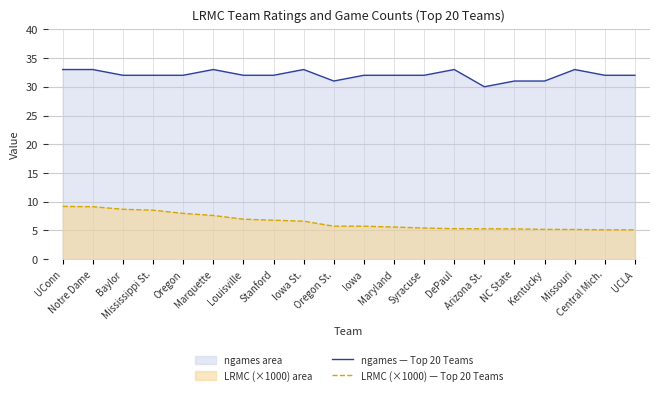

What is the total value across all series at Louisville?

39.0